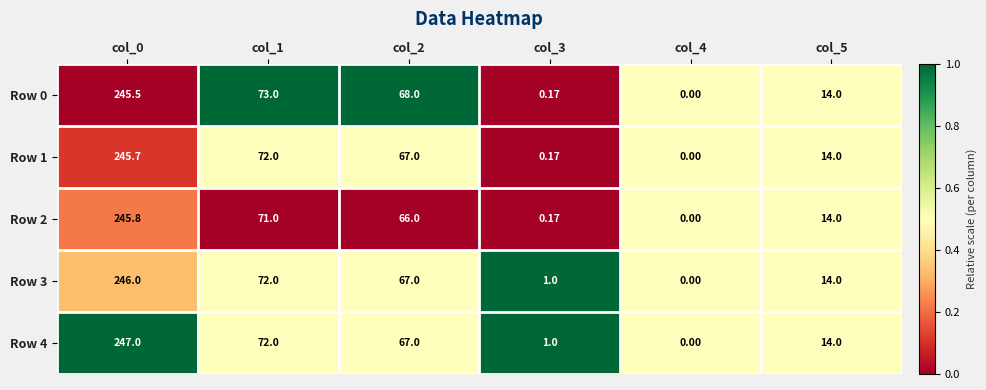

Which series has the largest range (max minus min)?

Row 4